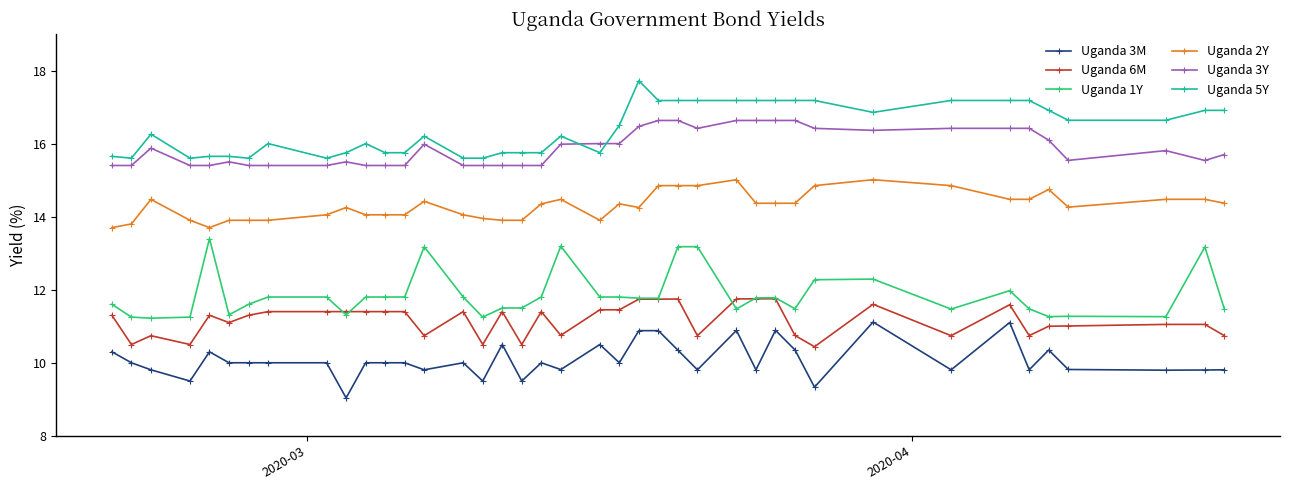

Which series has the largest total across all categories?

Uganda 5Y